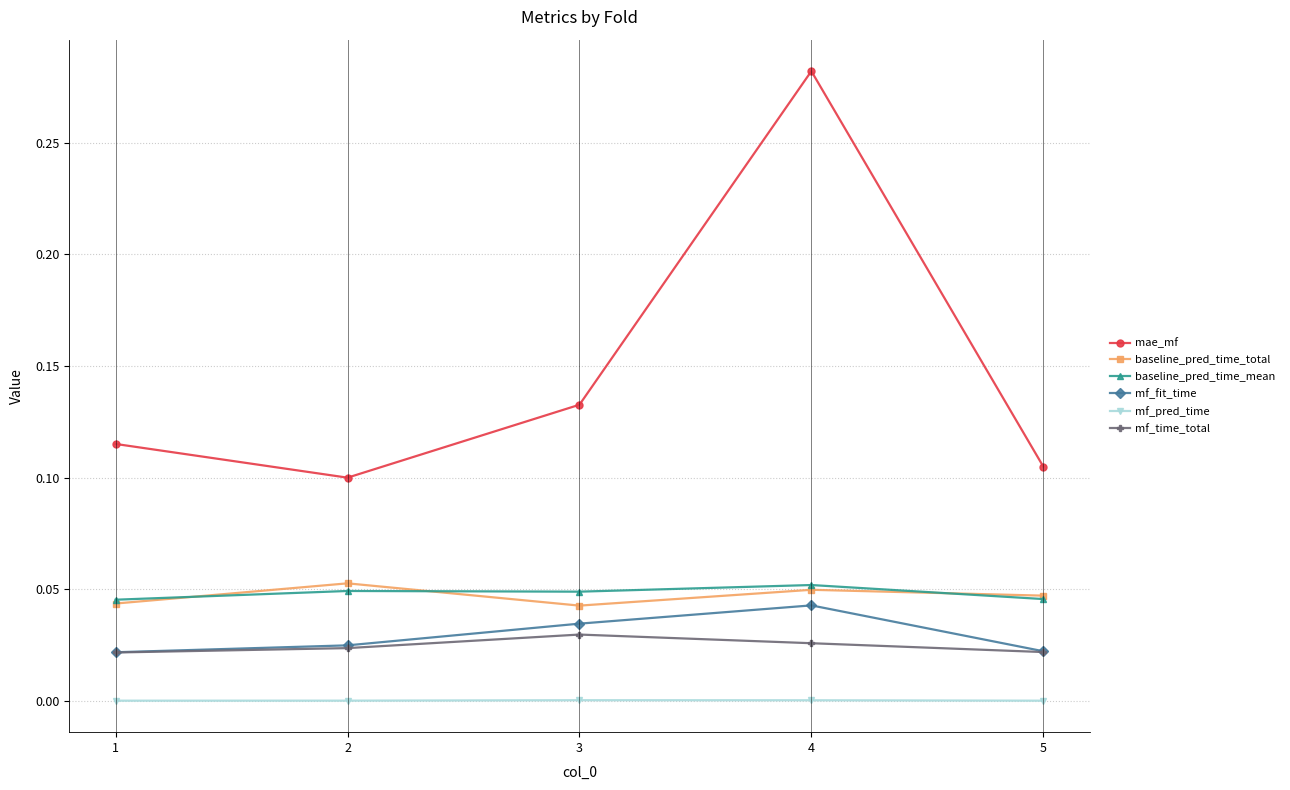

True or false: baseline_pred_time_mean and mf_fit_time intersect in this chart.

False